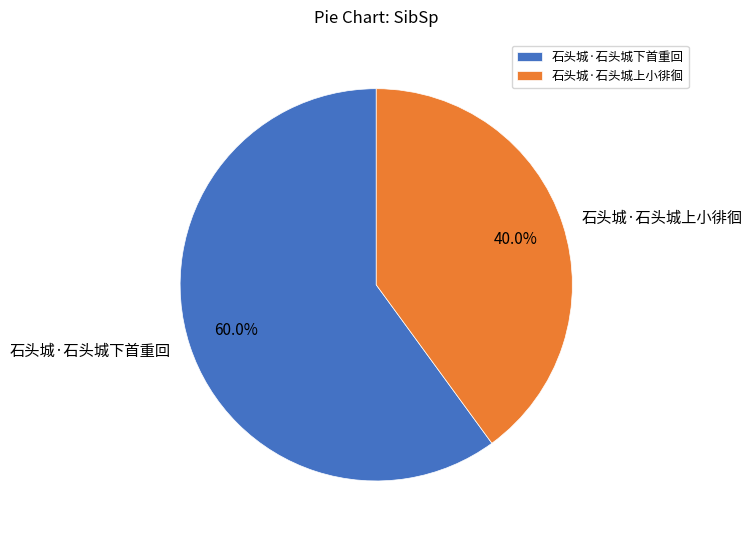

Does any single category account for the majority?

Yes